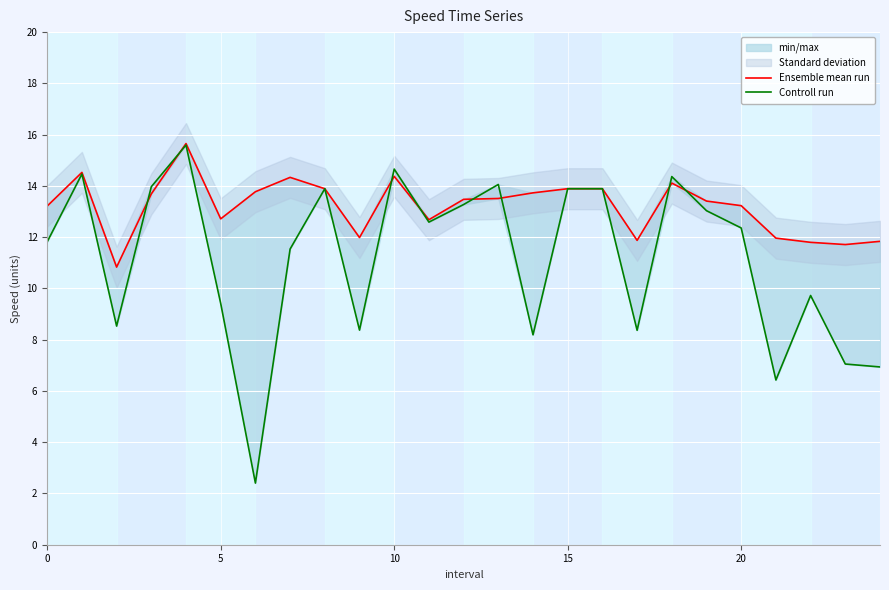

Which series has the largest total across all categories?

Ensemble mean run